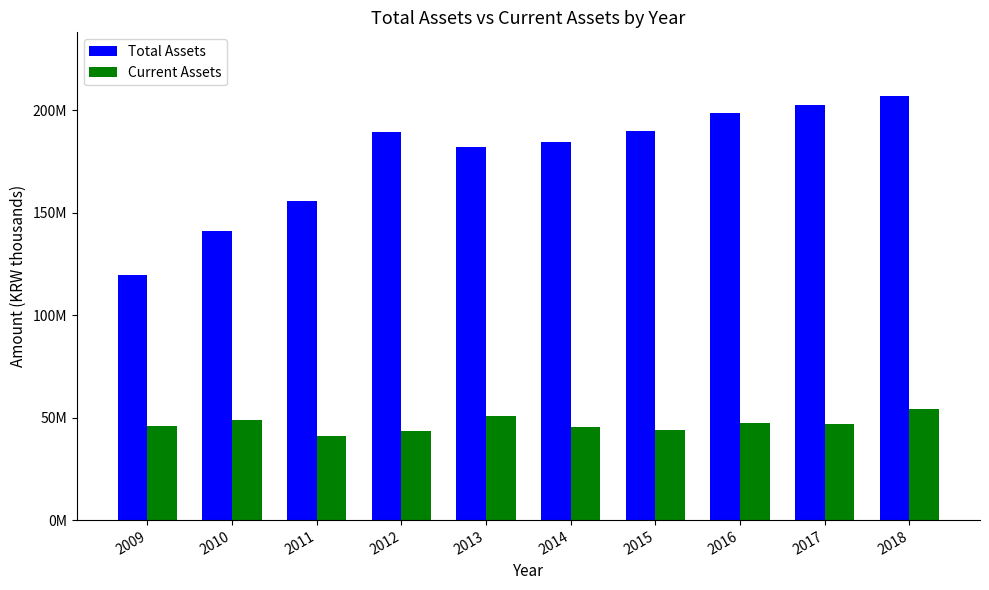

Is it true that Current Assets equals 26763754 at 2014?

False